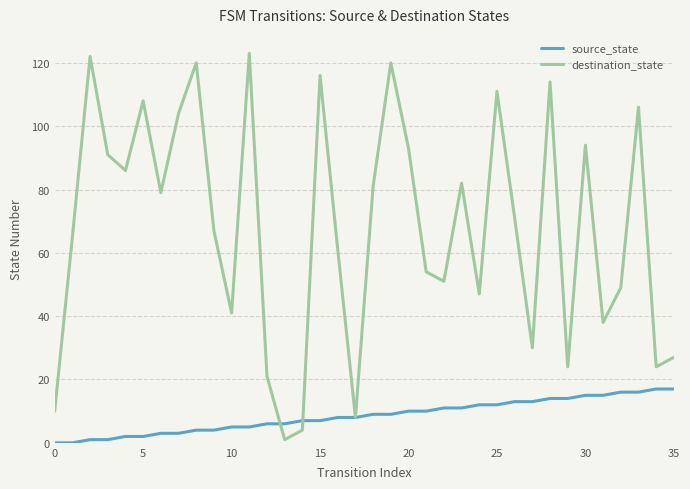

What is the minimum value for destination_state?

1